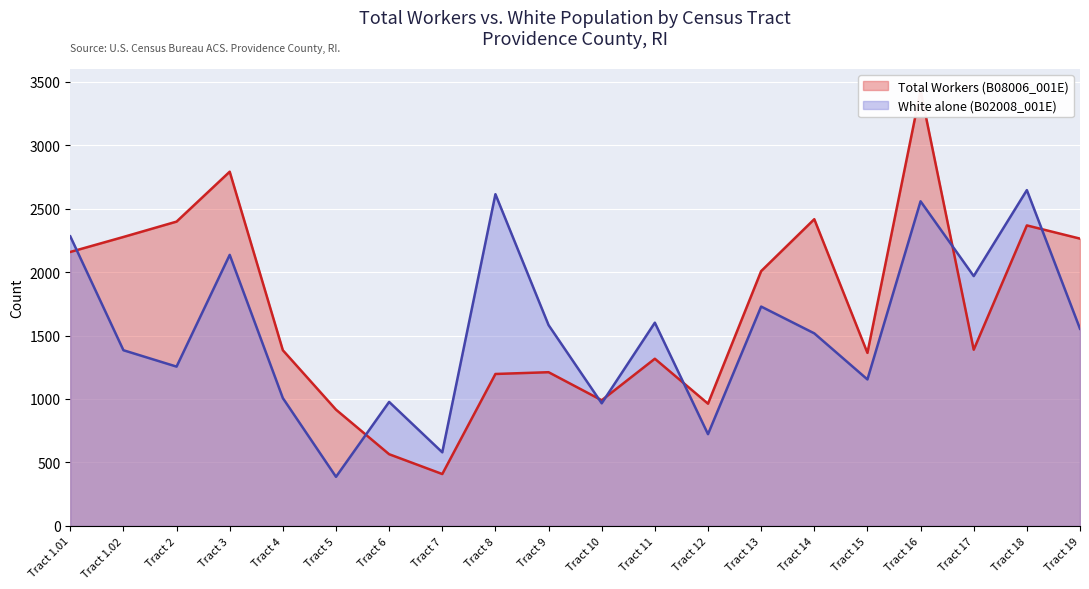

Count the number of data series in this chart.

2